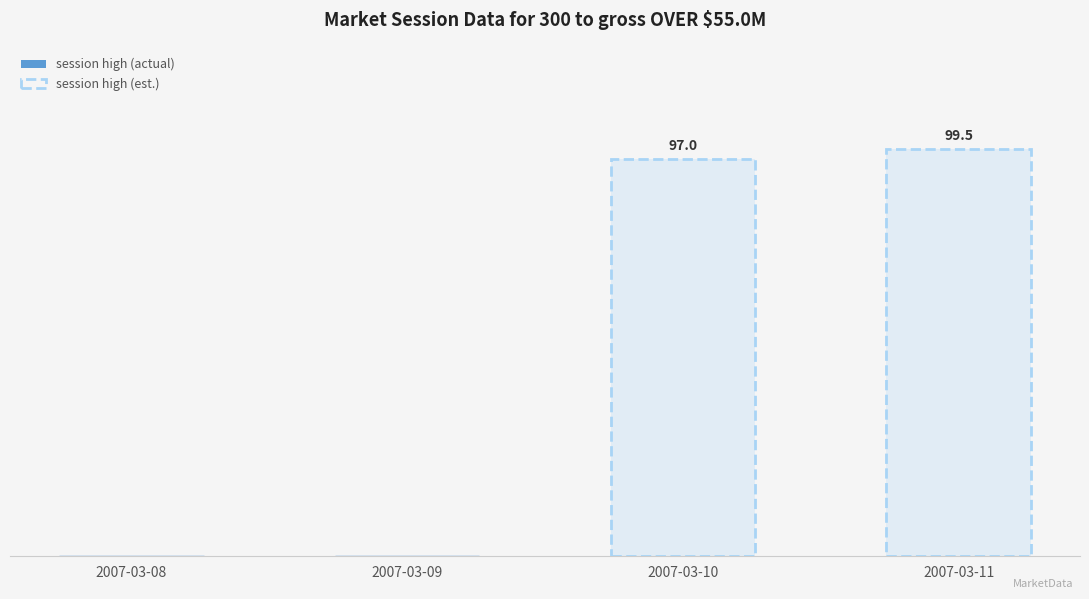

Where is open interest nearest to the value 54?

2007-03-08